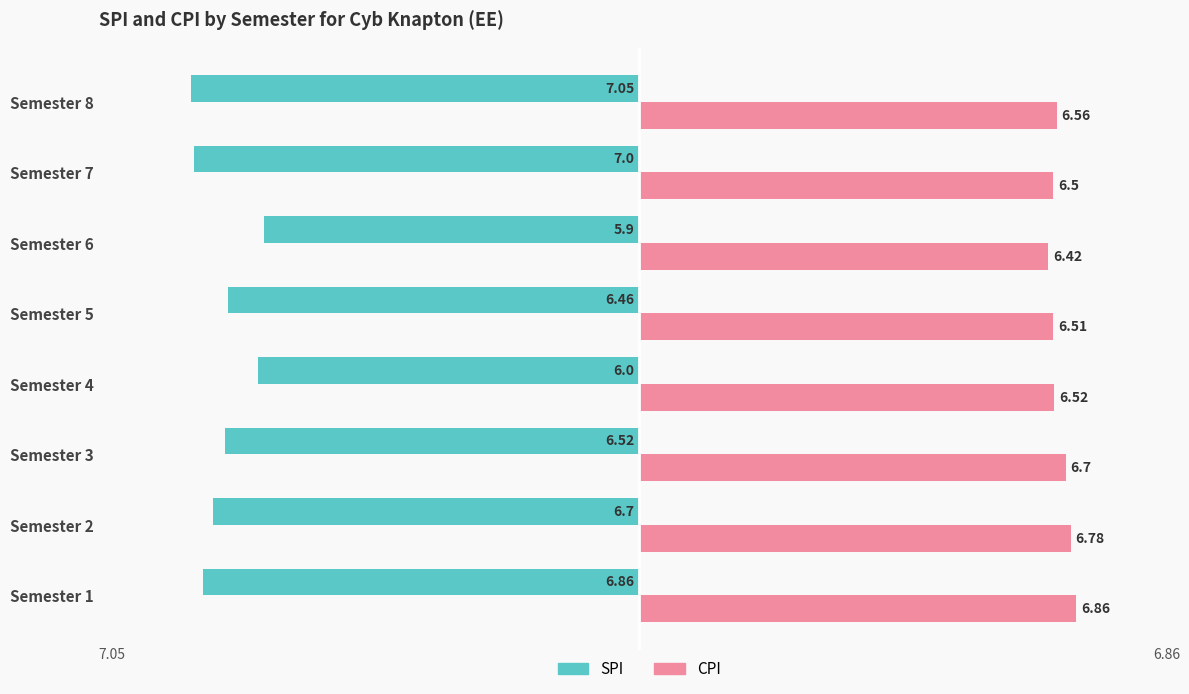

Which category has the lowest value in the CPI series?

Semester 6